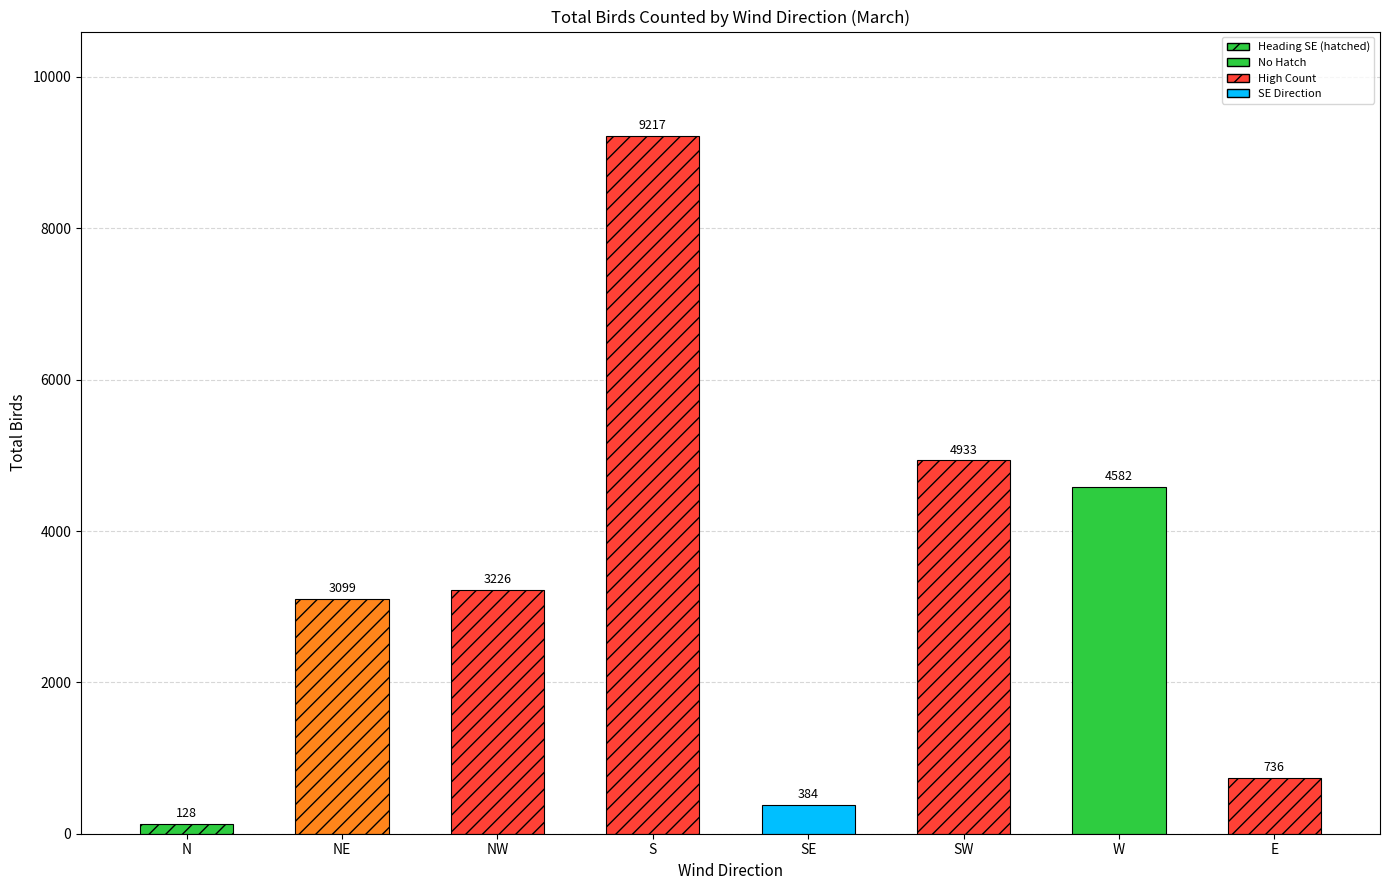

What is the maximum value shown in the chart?

9217